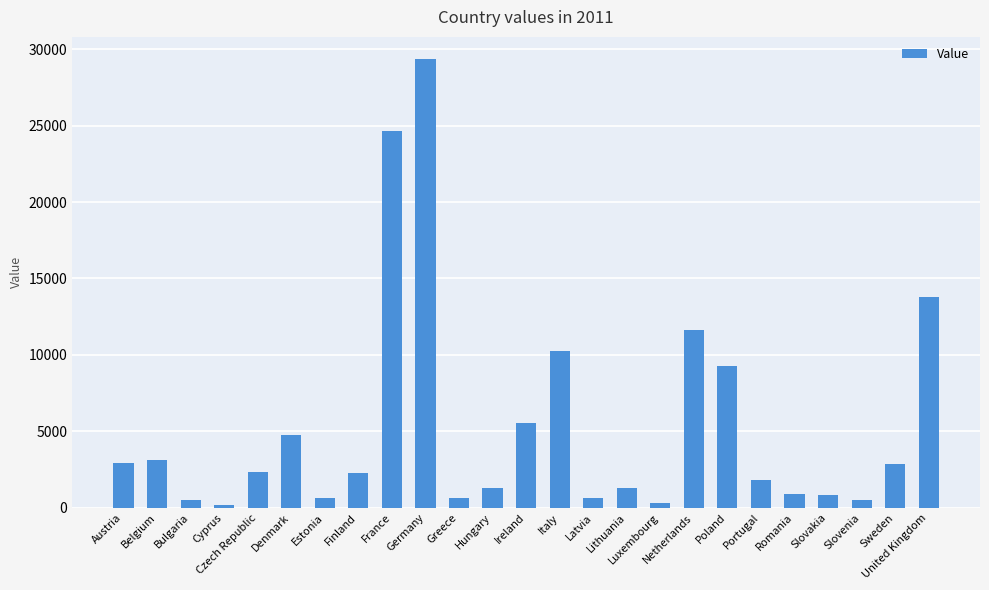

At which category does the chart reach its peak across all series?

Germany